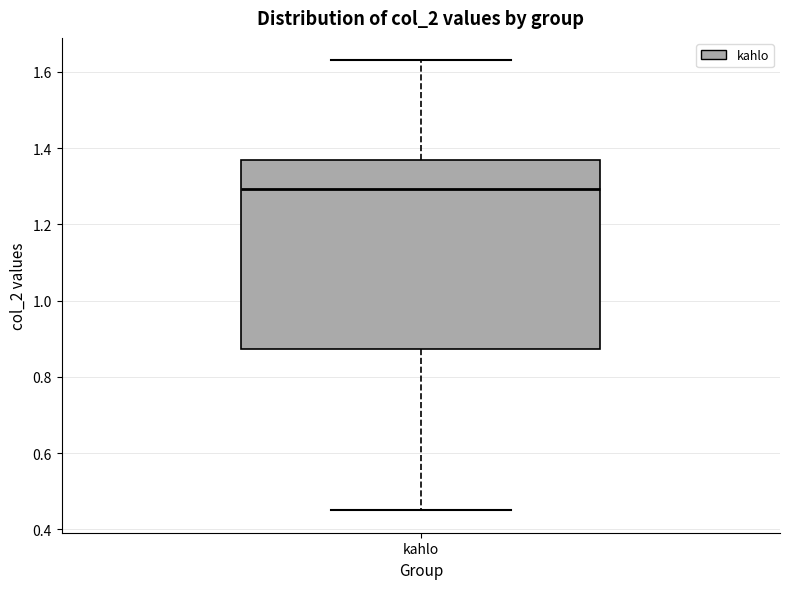

Read this box plot against the y-axis: the position of the median line, the range covered by the box, and the ends of both whiskers. The values are not printed on the chart, so give them approximately, as read against the axis.

median 1.30, box 0.88 to 1.36, whiskers 0.46 to 1.64